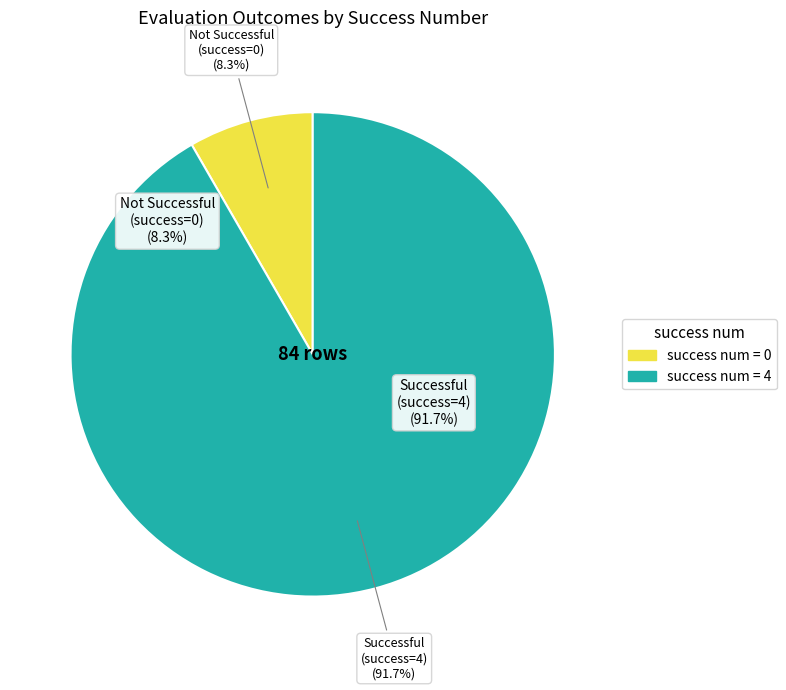

Does success num = 4 (evals 48+) represent more than half of the total?

No